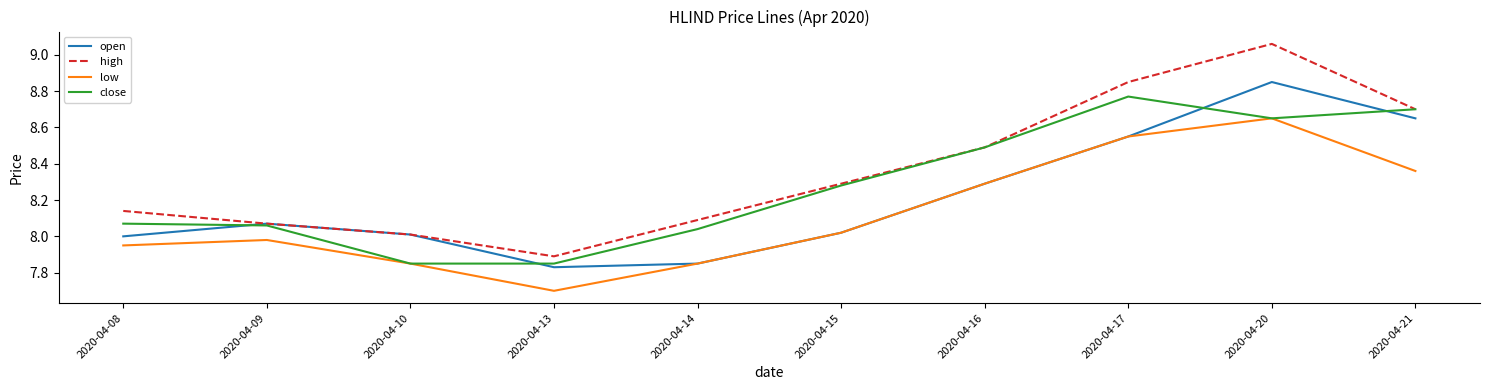

The close series shows 12.5 at 2020-04-17. True or false?

False